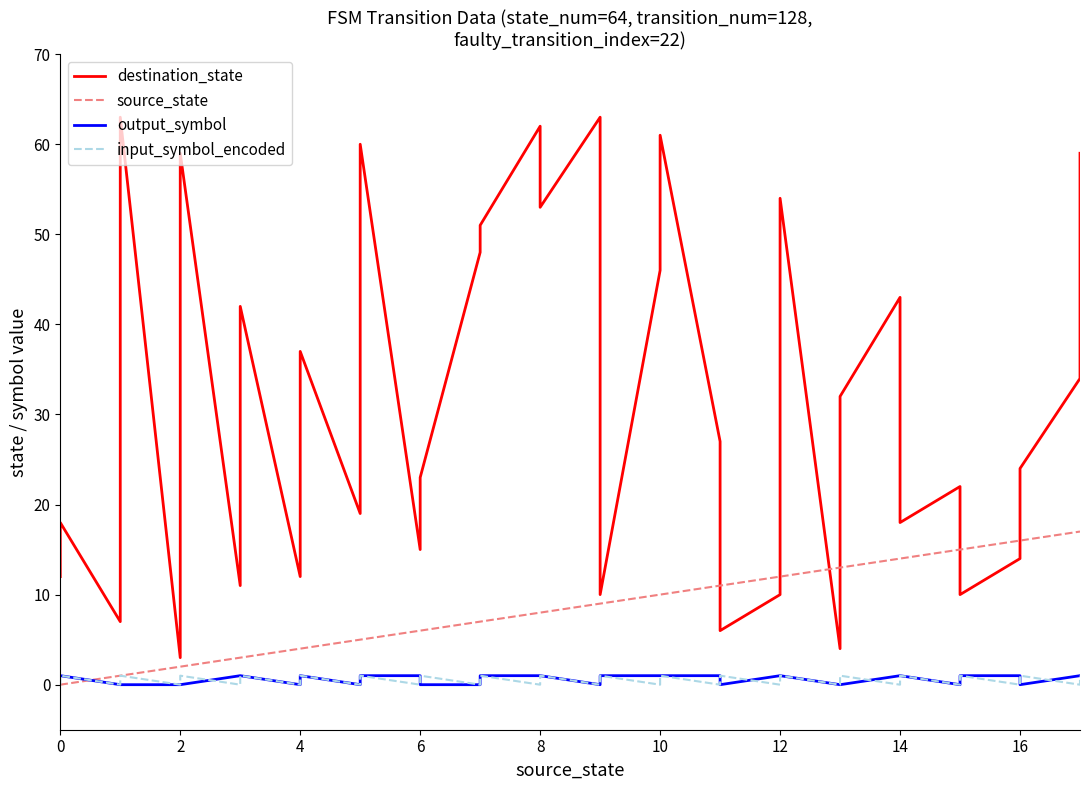

How many values in the source_state series exceed 9?

16